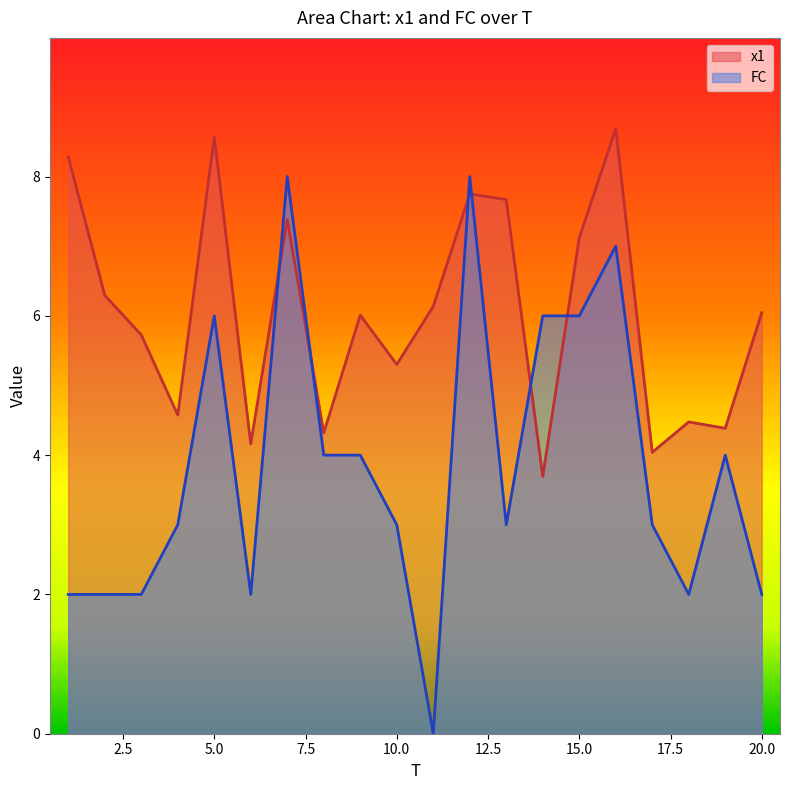

At which category is the sum across all series the highest?

12